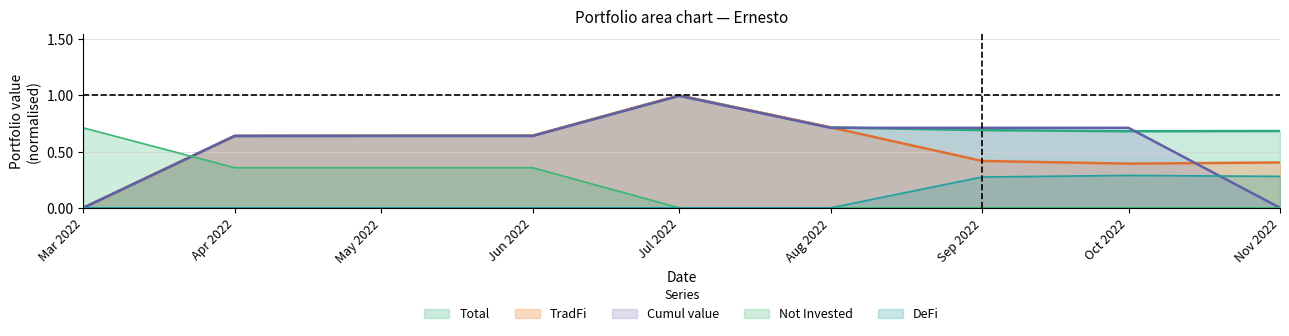

Is the value of Not Invested at Nov 2022 greater than the value of Total at Nov 2022?

No